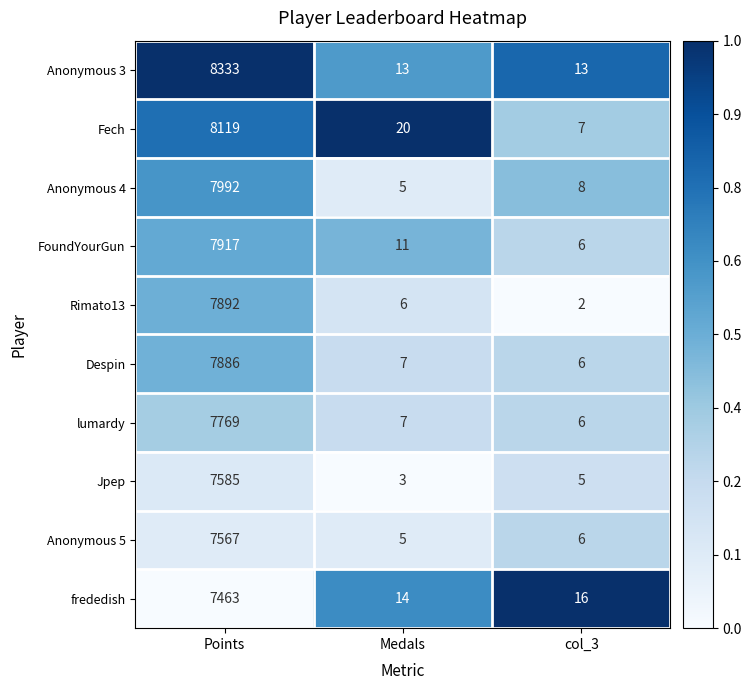

Is the value of lumardy at col_3 greater than the value of FoundYourGun at Points?

No